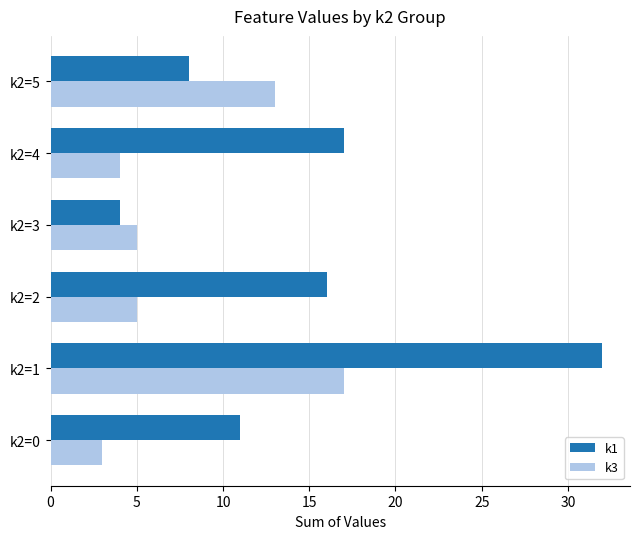

At which category does the chart reach its peak across all series?

k2=1